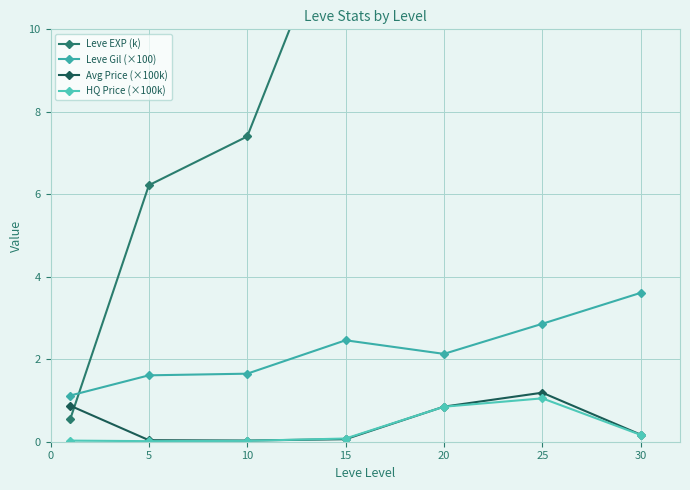

What is the value of the Avg Price (×100k) point at the 1st from the left?

0.9